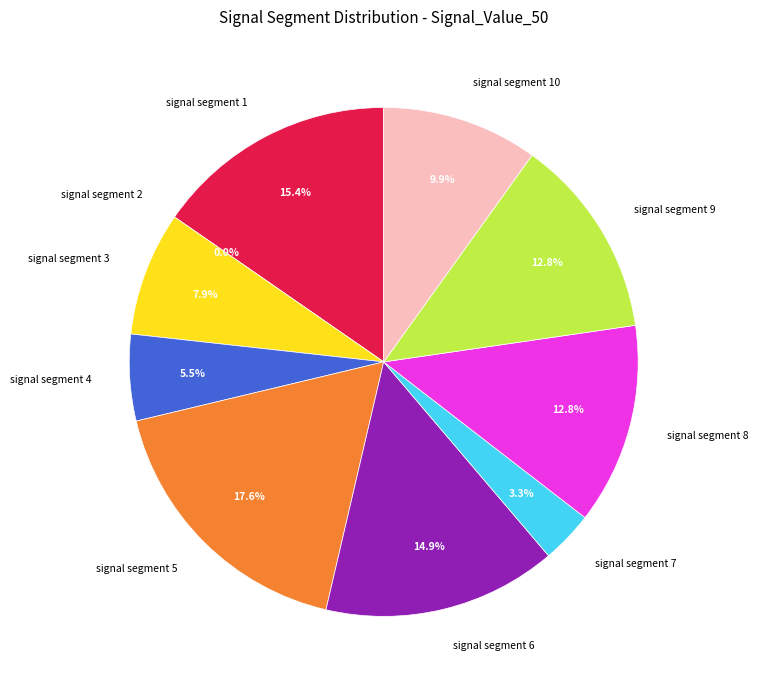

Count the number of slices in the pie.

10